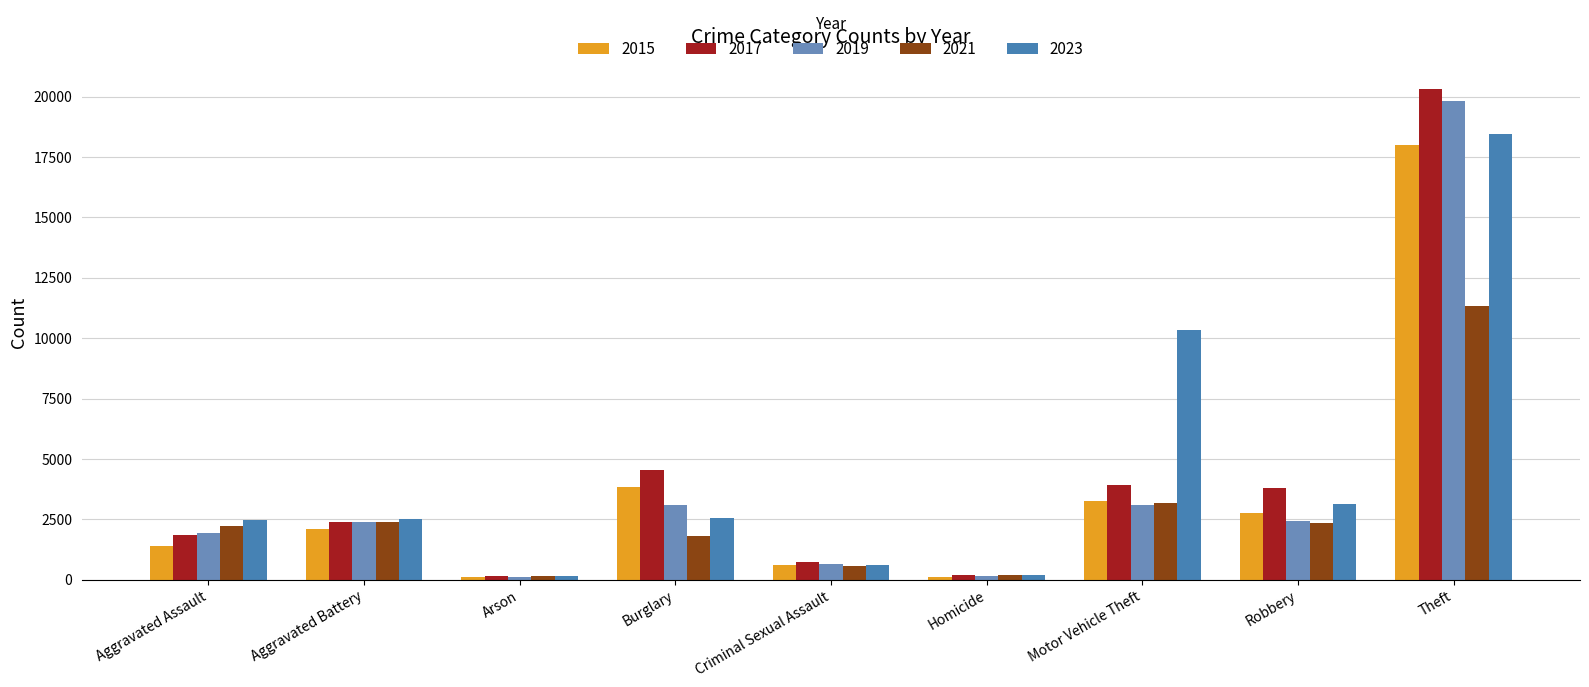

The value of 2023 at Robbery is 4668. True or false?

False